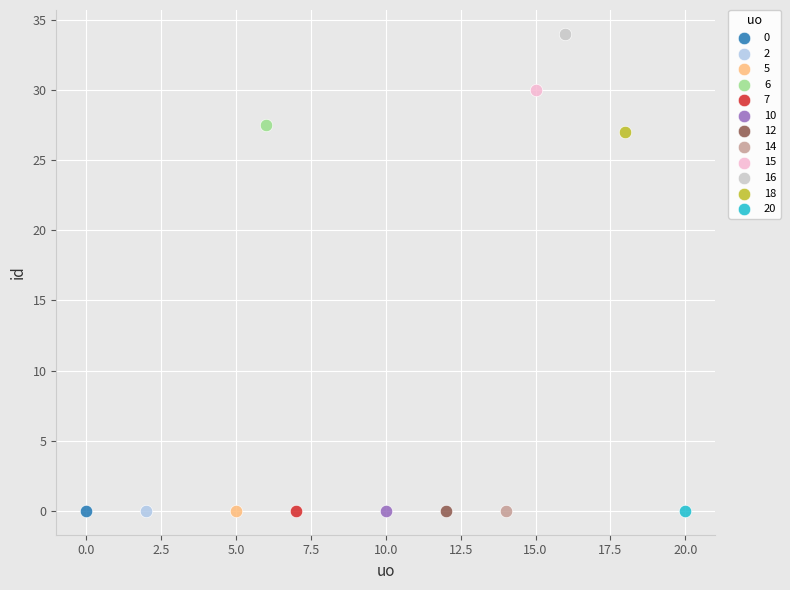

Which series contains the highest Y value?

16